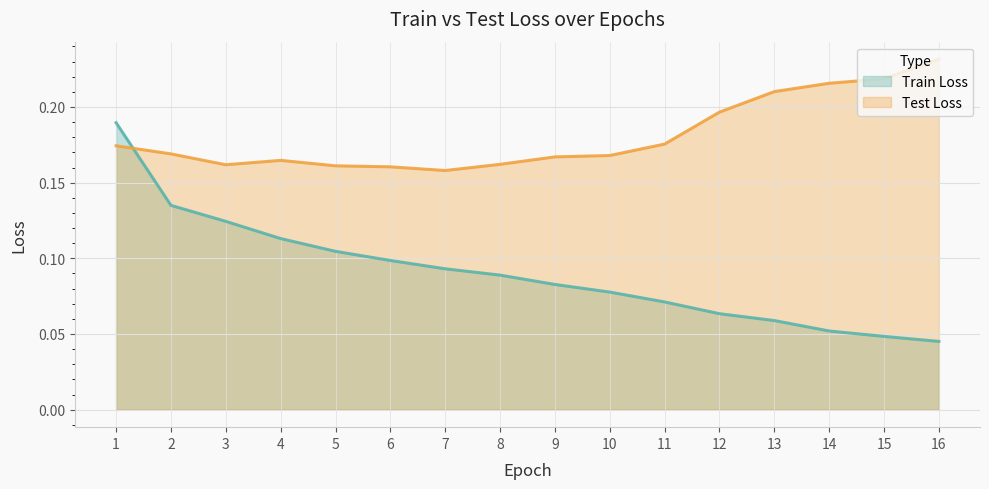

How many lines are shown in the chart?

2